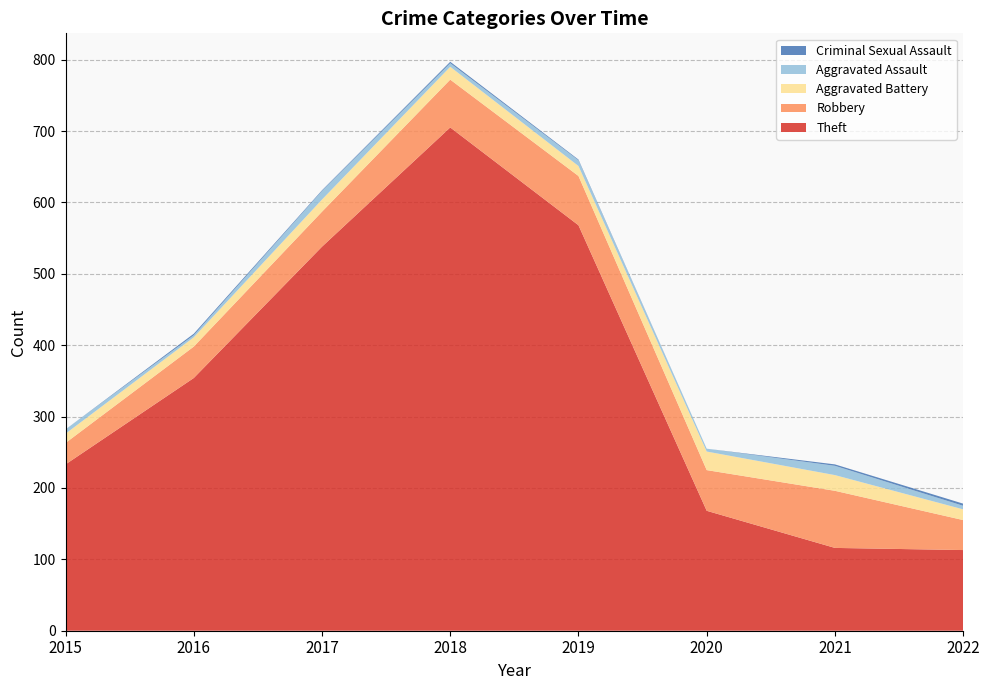

Reading left to right, list all the values displayed in this chart.

Theft: 2015=233	2016=354	2017=538	2018=705	2019=568	2020=168	2021=116	2022=113
Robbery: 2015=30	2016=44	2017=49	2018=67	2019=69	2020=57	2021=80	2022=42
Aggravated Battery: 2015=13	2016=13	2017=17	2018=18	2019=14	2020=26	2021=22	2022=15
Aggravated Assault: 2015=6	2016=3	2017=12	2018=5	2019=8	2020=4	2021=13	2022=5
Criminal Sexual Assault: 2015=0	2016=2	2017=1	2018=2	2019=1	2020=0	2021=2	2022=3